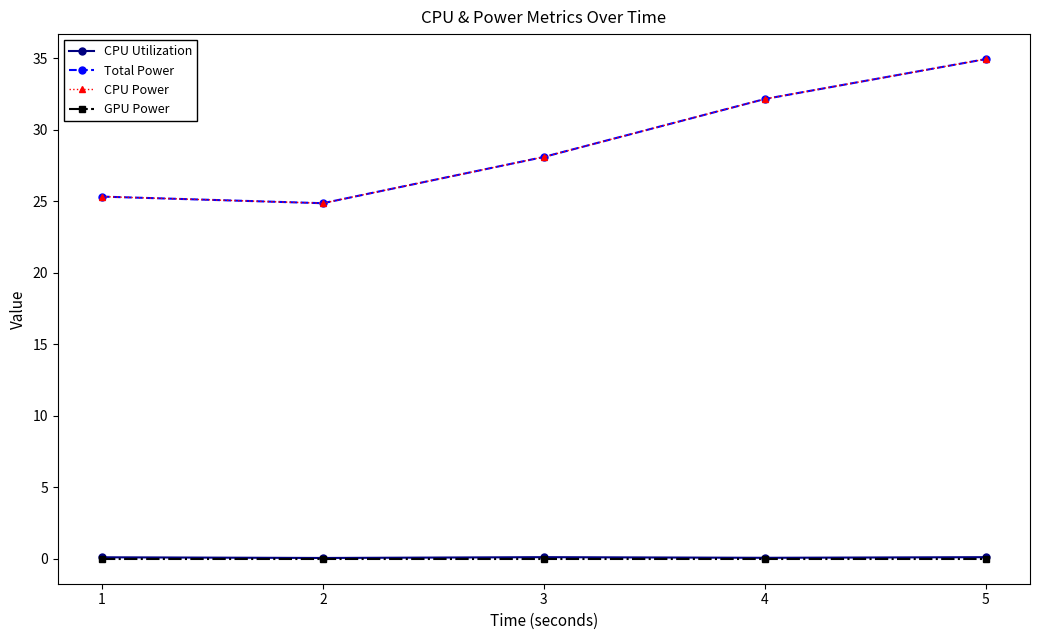

Is this an area chart (filled region under the line)?

No